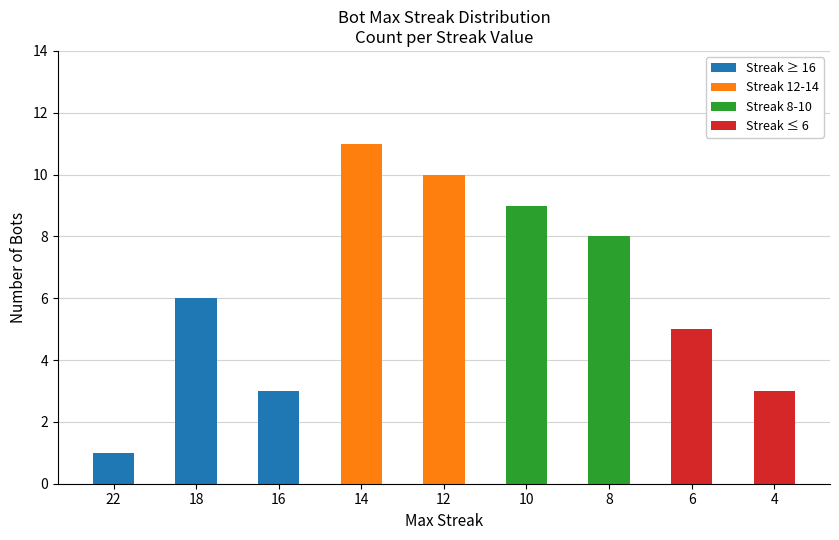

What is the maximum value for Streak ≥ 16?

6